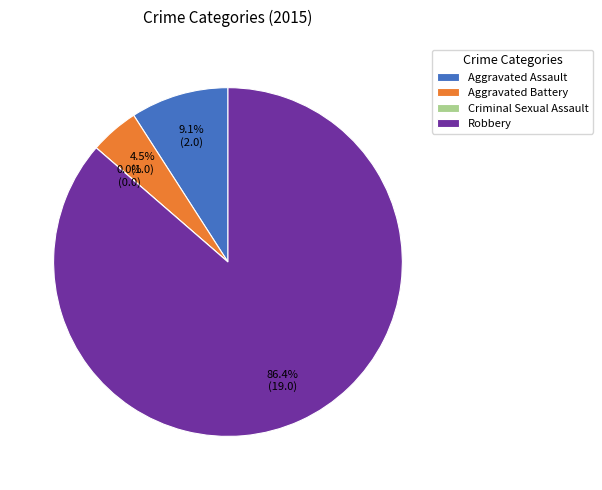

To the nearest percent, what is the difference between the largest and smallest slice percentages?

86%